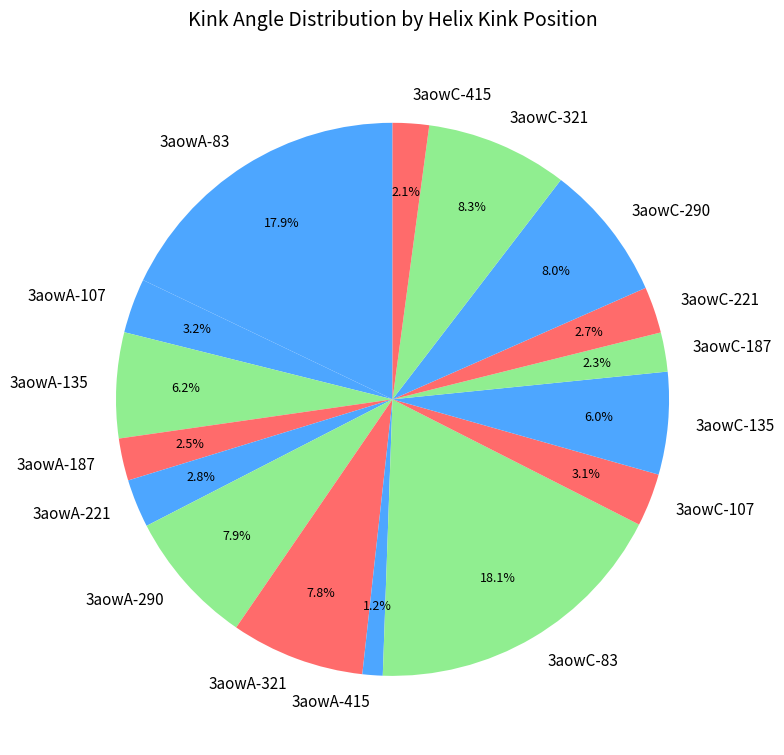

Is the sum of 3aowA-221 and 3aowA-135 greater than half?

No